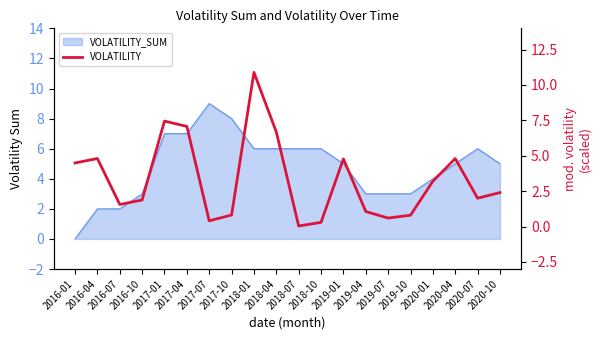

What is the label of the 4th point from the left?

2016-10